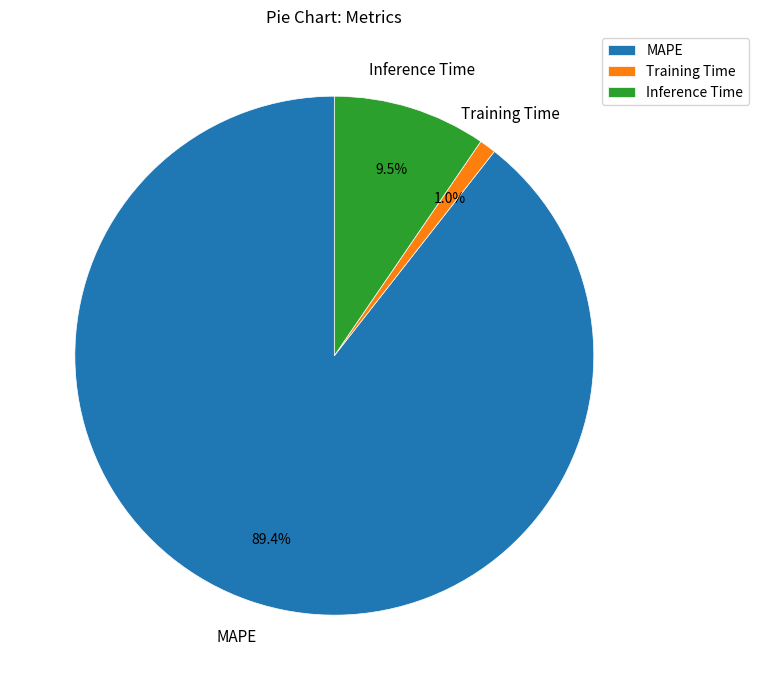

The MAPE slice represents 89% of the pie. True or false?

True